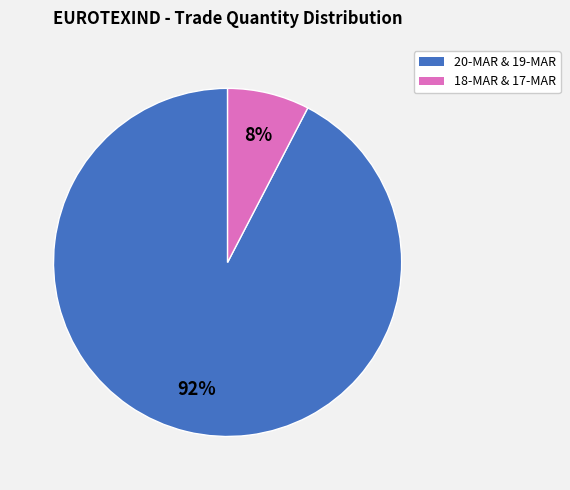

To the nearest percent, what is the average slice percentage?

50%